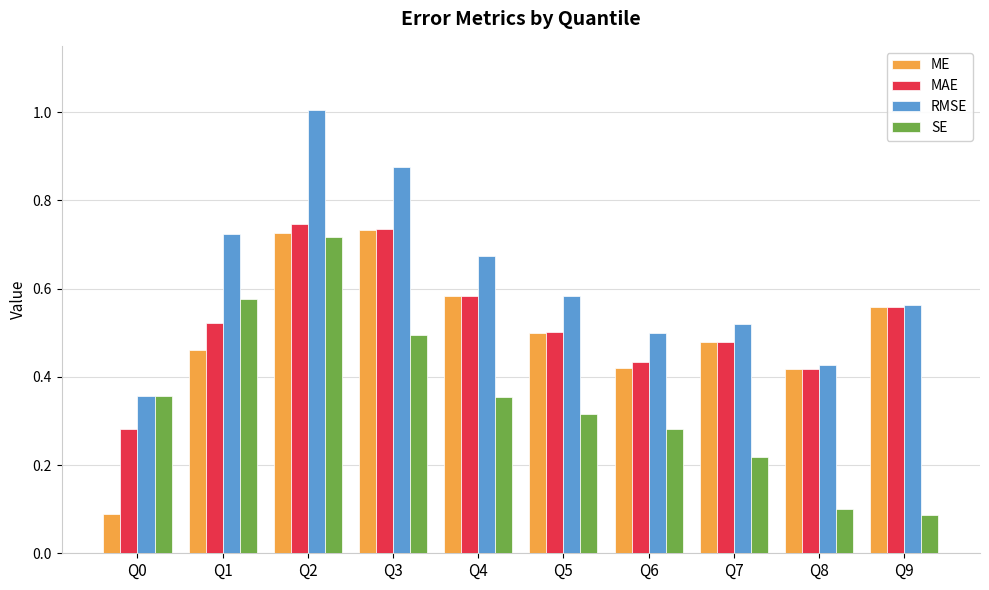

What is the sum of all ME values?

5.0